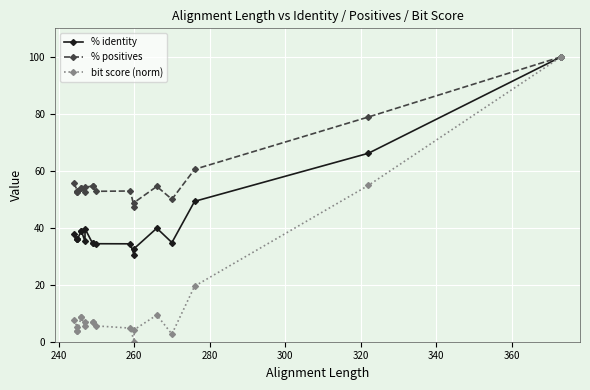

What is the sum of all bit score (norm) values?

264.8